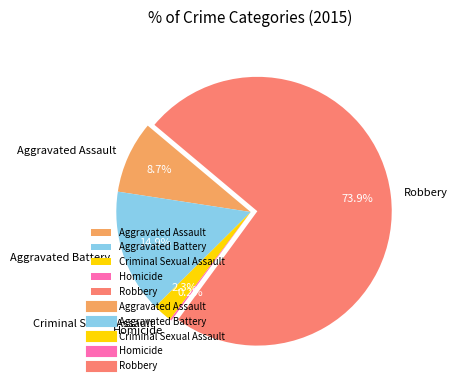

True or false: Aggravated Battery accounts for 15% of the total.

True